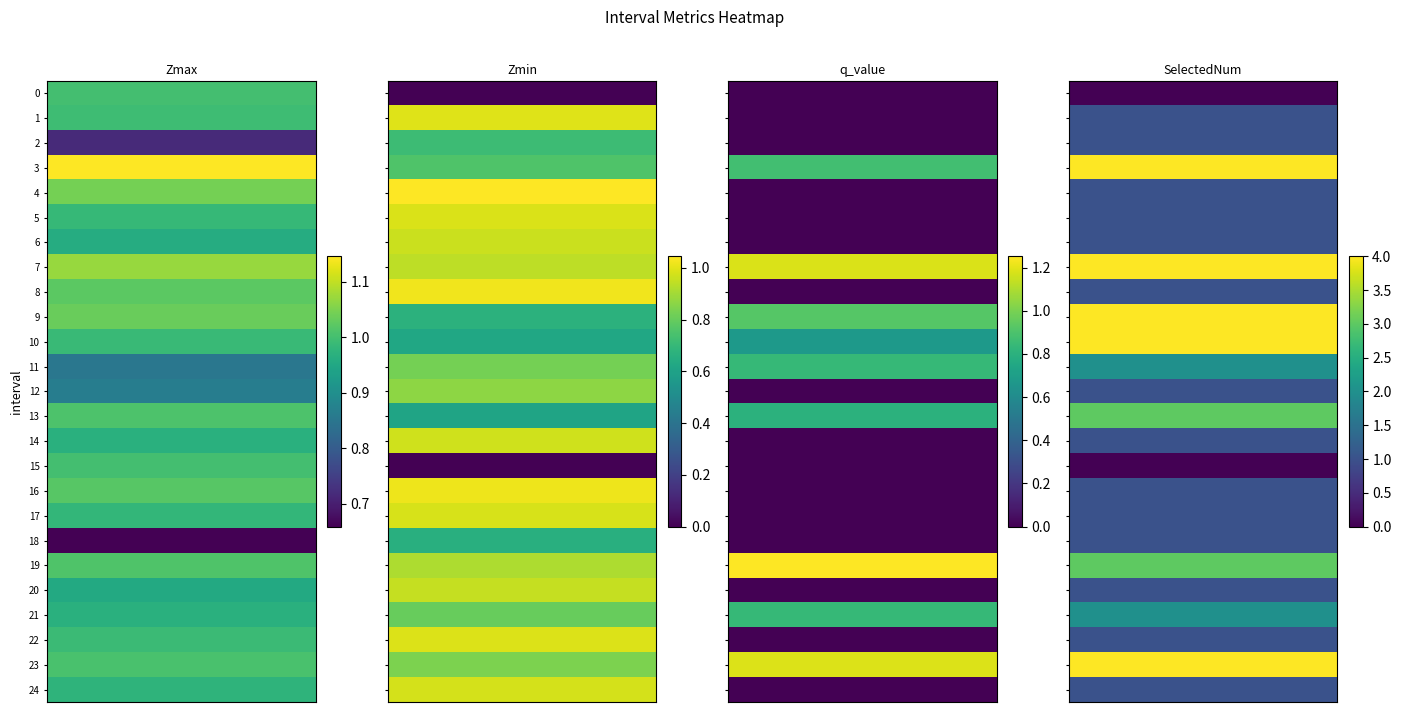

Reading right to left, transcribe all the data shown in this chart.

Zmax: 24=1.0	23=1.0	22=1.0	21=1.0	20=1.0	19=1.0	18=0.7	17=1.0	16=1.0	15=1.0	14=1.0	13=1.0	12=0.9	11=0.9	10=1.0	9=1.0	8=1.0	7=1.1	6=1.0	5=1.0	4=1.0	3=1.1	2=0.7	1=1.0	0=1.0
Zmin: 24=1.0	23=0.8	22=1.0	21=0.8	20=1.0	19=0.9	18=0.7	17=1.0	16=1.0	15=0.0	14=1.0	13=0.6	12=0.9	11=0.8	10=0.6	9=0.7	8=1.0	7=0.9	6=1.0	5=1.0	4=1.0	3=0.8	2=0.7	1=1.0	0=0.0
q_value: 24=0.0	23=1.2	22=0.0	21=0.8	20=0.0	19=1.3	18=0.0	17=0.0	16=0.0	15=0.0	14=0.0	13=0.8	12=0.0	11=0.8	10=0.7	9=0.9	8=0.0	7=1.2	6=0.0	5=0.0	4=0.0	3=0.9	2=0.0	1=0.0	0=0.0
SelectedNum: 24=1.0	23=4.0	22=1.0	21=2.0	20=1.0	19=3.0	18=1.0	17=1.0	16=1.0	15=0.0	14=1.0	13=3.0	12=1.0	11=2.0	10=4.0	9=4.0	8=1.0	7=4.0	6=1.0	5=1.0	4=1.0	3=4.0	2=1.0	1=1.0	0=0.0